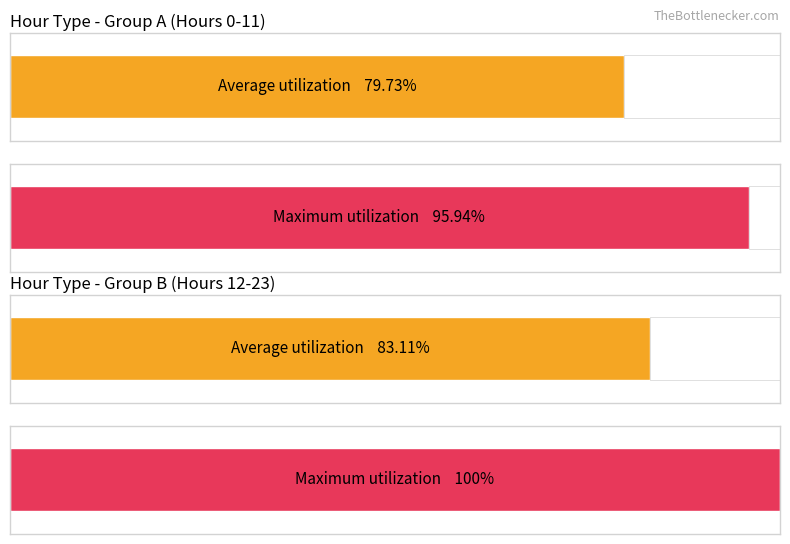

Are the bars horizontal?

Yes